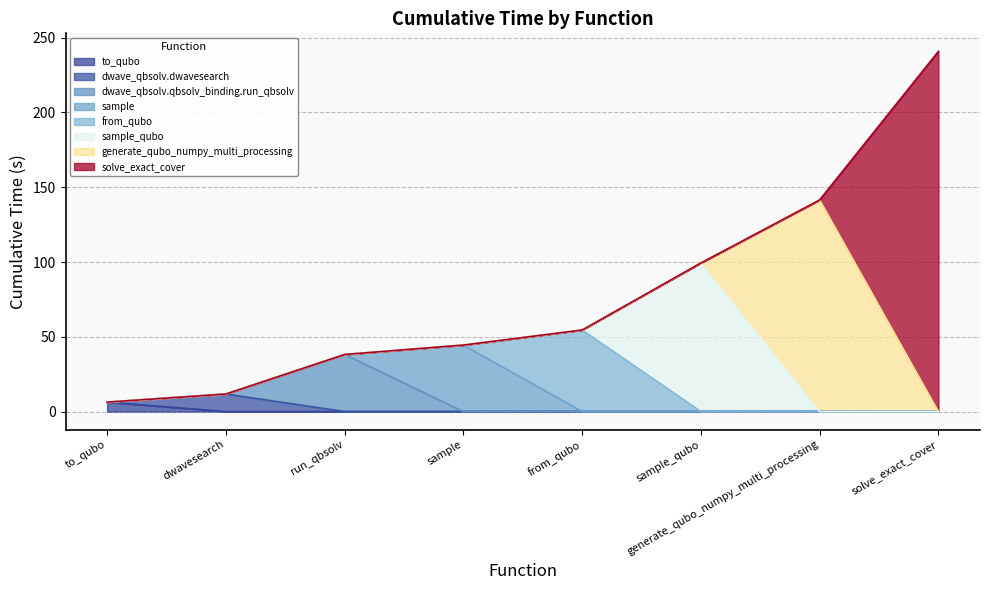

What is the average value?

79.6